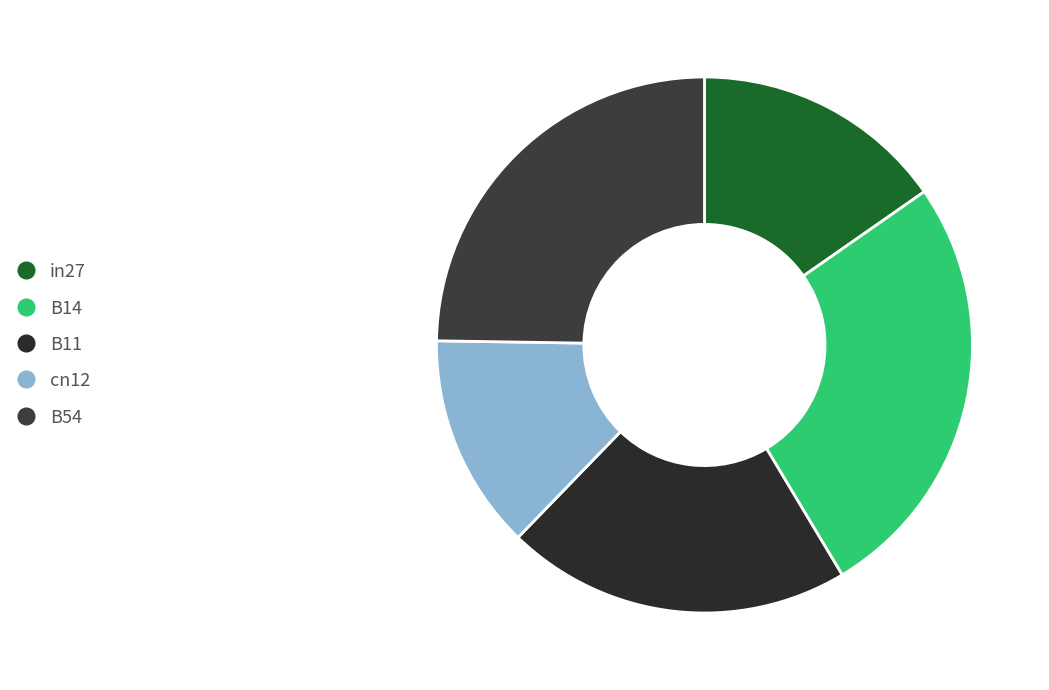

Count the number of slices in the pie.

5